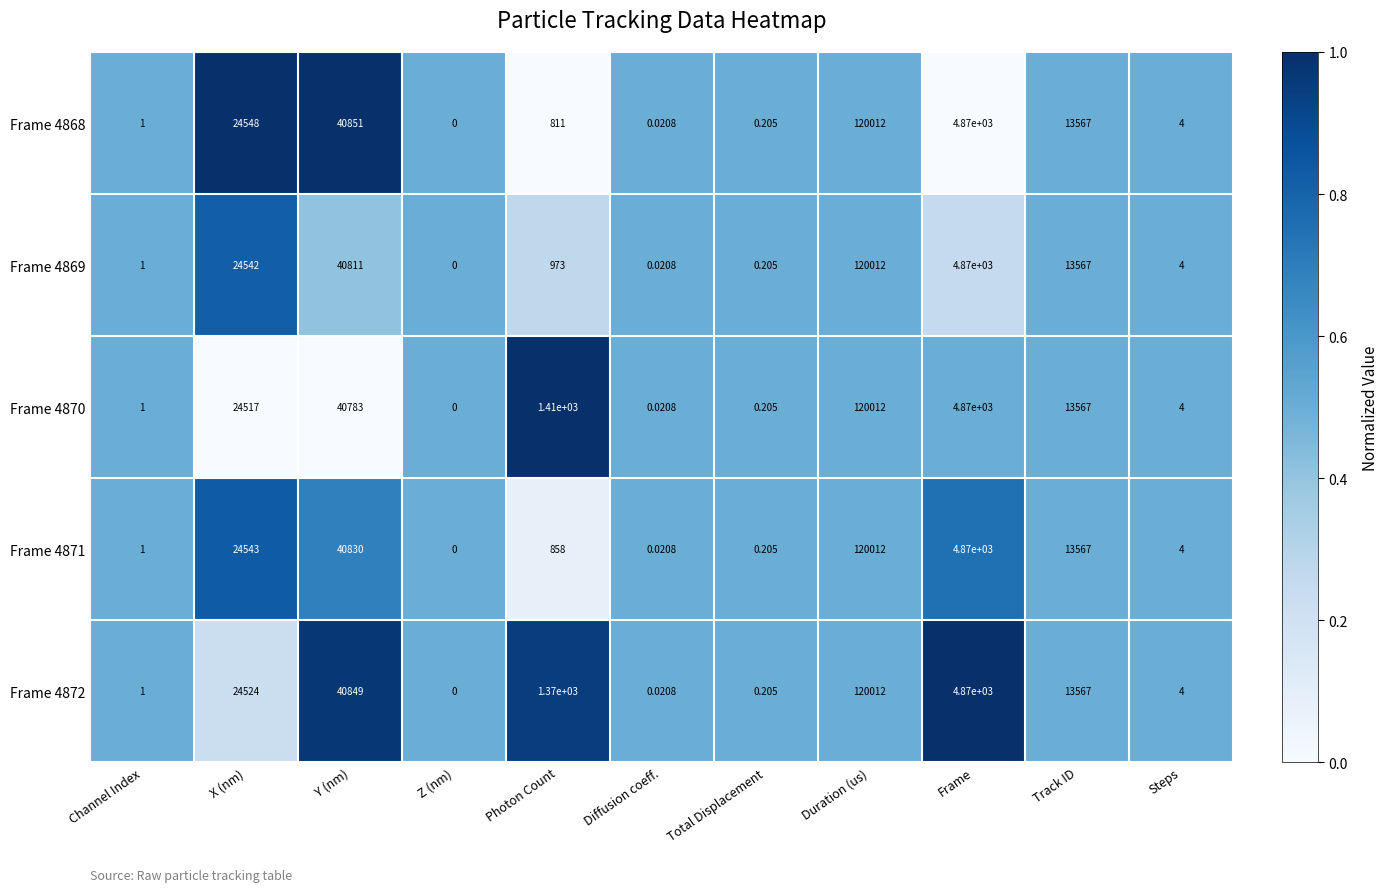

Rank the categories by Frame 4869 value from lowest to highest.

Z (nm), Diffusion coeff., Total Displacement, Channel Index, Steps, Photon Count, Frame, Track ID, X (nm), Y (nm), Duration (us)